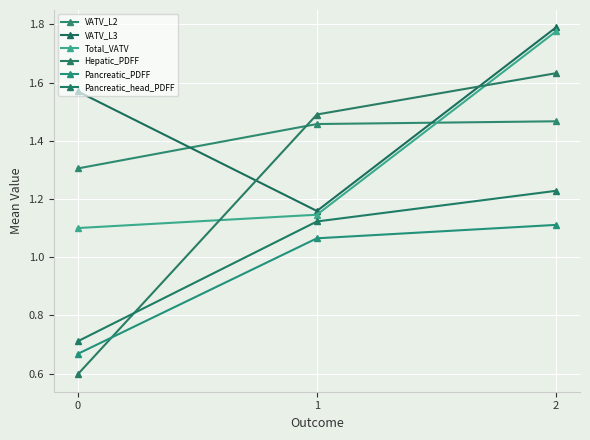

What is the maximum value shown in the chart?

1.8